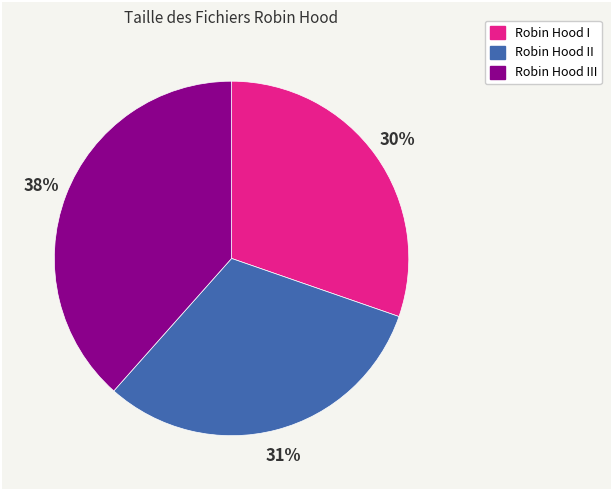

To the nearest percent, what is the average slice percentage?

33%